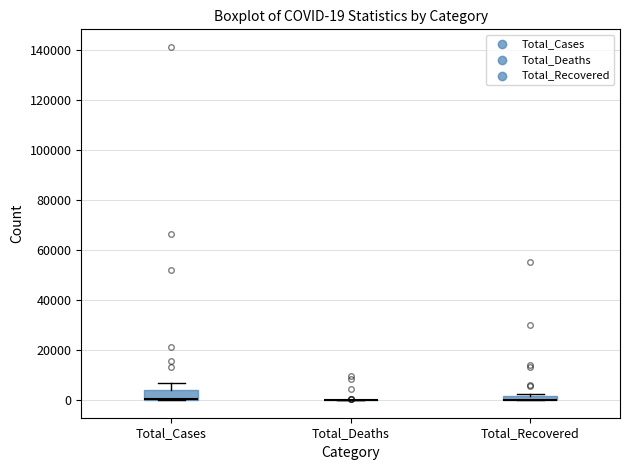

Comparing the boxes themselves (not the whiskers), which one is the tallest?

Total_Cases